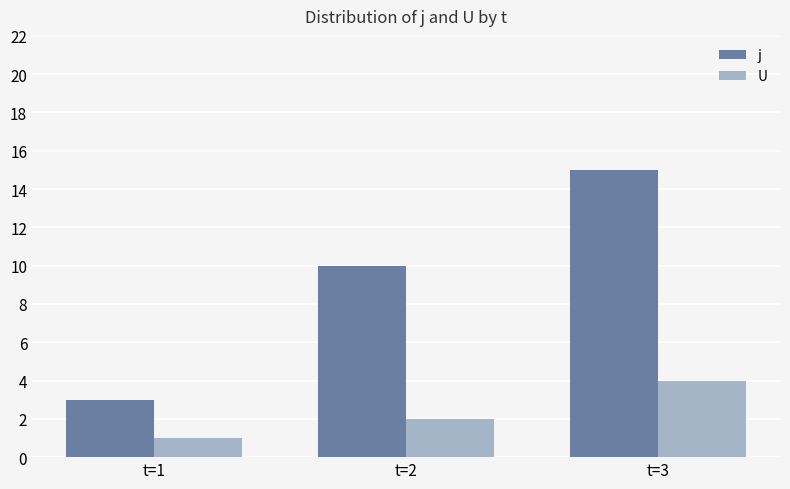

What is the value of the U bar at the 2nd from the left?

2